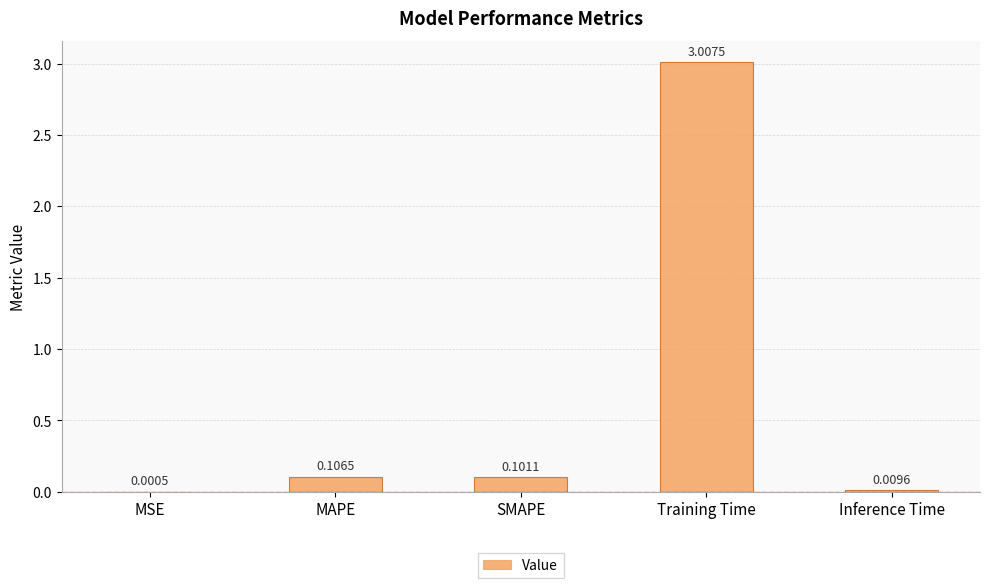

Where is the data nearest to the value 1?

MAPE